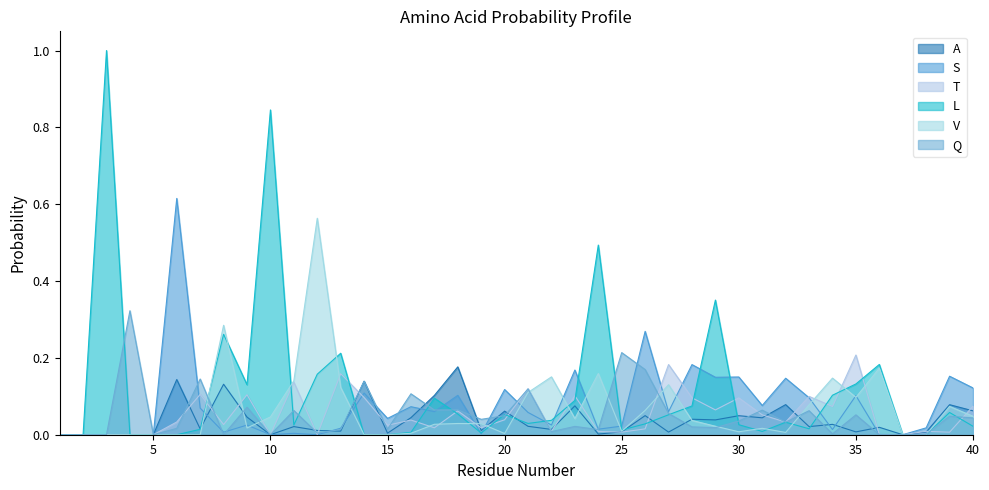

What are all the series names shown in the legend?

A, S, T, L, V, Q